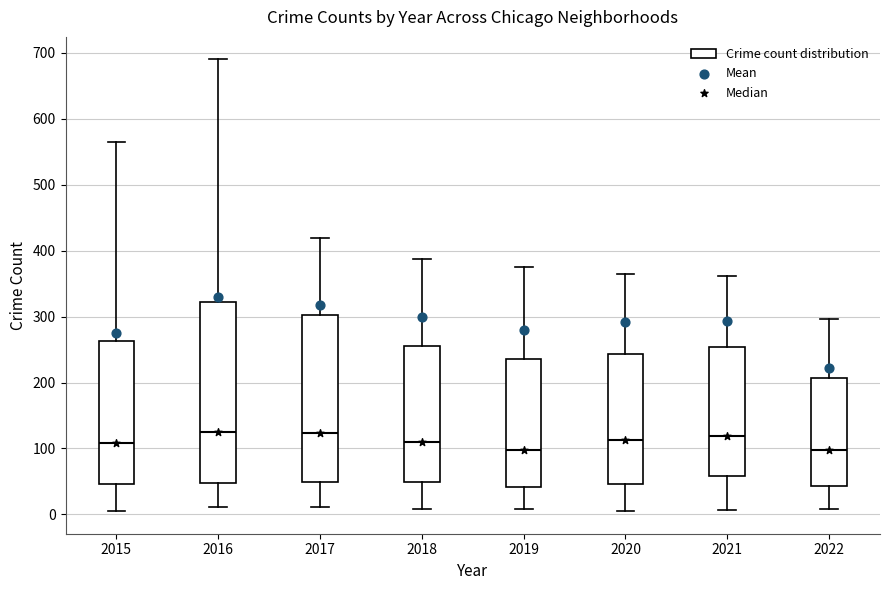

Reading left to right, read every box against the y-axis: the position of its median line, the range the box covers, and the ends of its whiskers. The values are not printed on the chart, so give them approximately, as read against the axis.

2015: median 110, box 50 to 260, whiskers 10 to 570
2016: median 130, box 50 to 320, whiskers 10 to 690
2017: median 120, box 50 to 300, whiskers 10 to 420
2018: median 110, box 50 to 250, whiskers 10 to 390
2019: median 100, box 40 to 240, whiskers 10 to 380
2020: median 110, box 50 to 240, whiskers 10 to 370
2021: median 120, box 60 to 250, whiskers 10 to 360
2022: median 100, box 40 to 210, whiskers 10 to 300